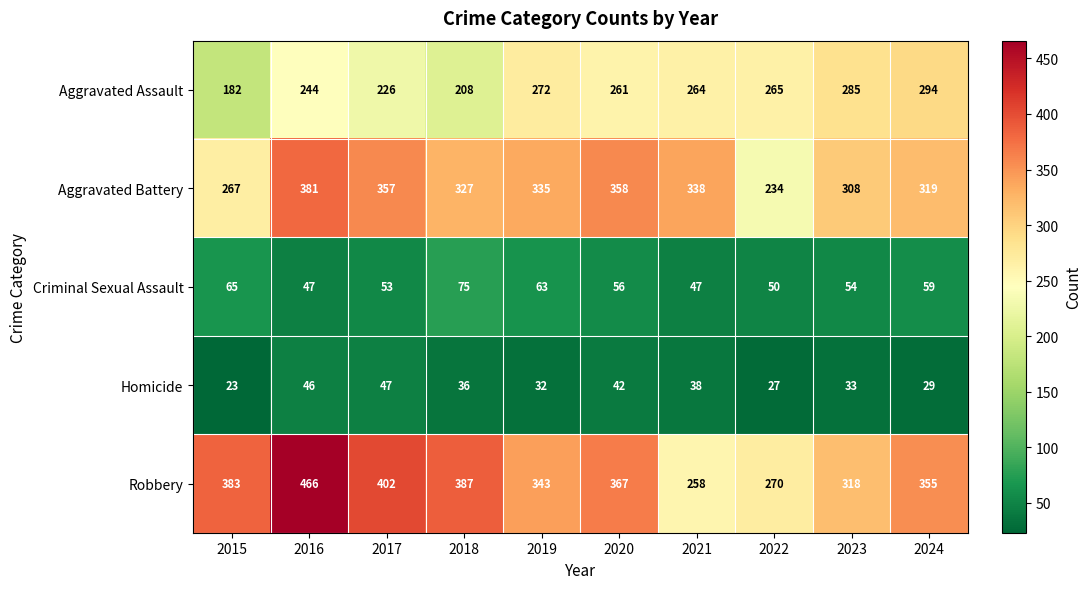

What is the difference between the maximum and minimum values in the Criminal Sexual Assault series?

28